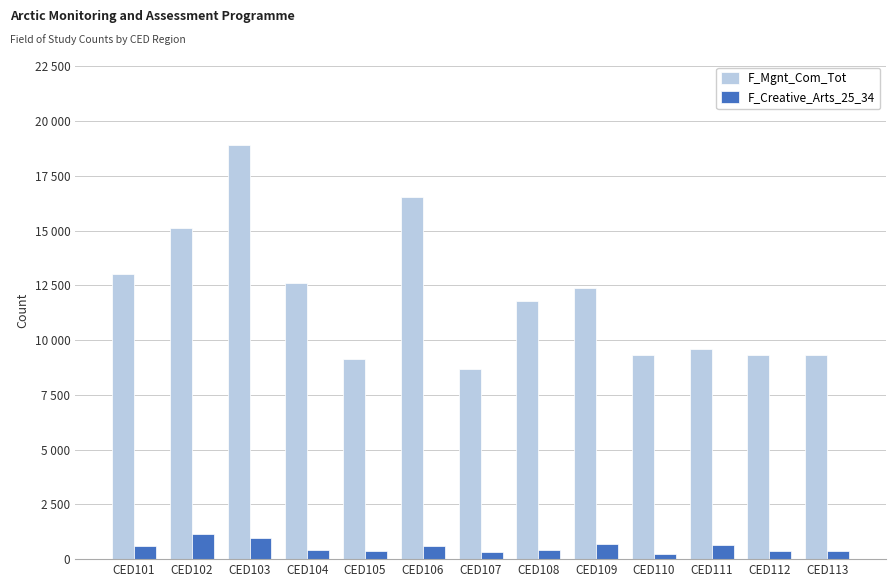

Reading left to right, list all the values displayed in this chart.

F_Mgnt_Com_Tot: CED101=13023	CED102=15139	CED103=18926	CED104=12617	CED105=9134	CED106=16521	CED107=8693	CED108=11785	CED109=12386	CED110=9325	CED111=9598	CED112=9330	CED113=9316
F_Creative_Arts_25_34: CED101=588	CED102=1125	CED103=987	CED104=428	CED105=371	CED106=613	CED107=334	CED108=415	CED109=671	CED110=248	CED111=655	CED112=372	CED113=355